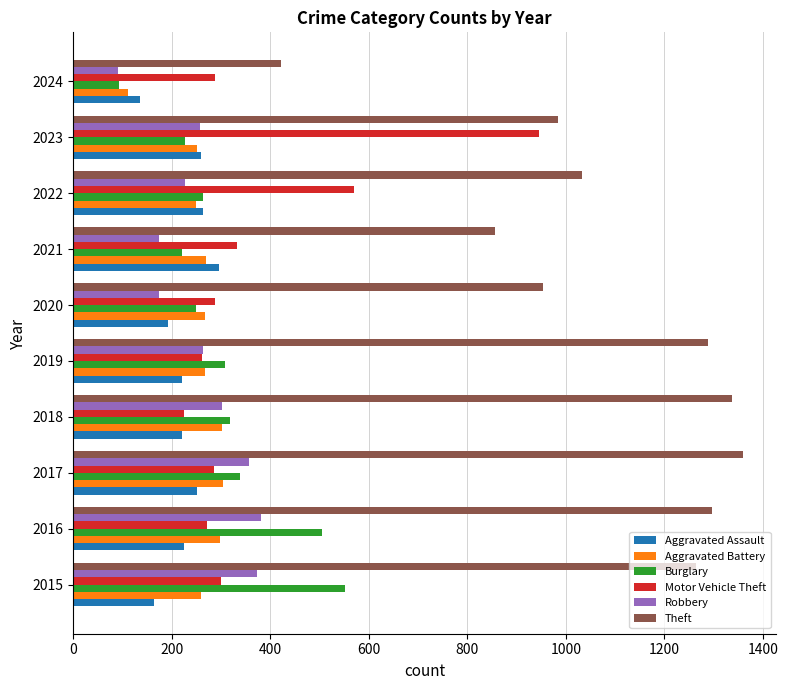

What is the difference between the Theft values at 2020 and 2022?

78